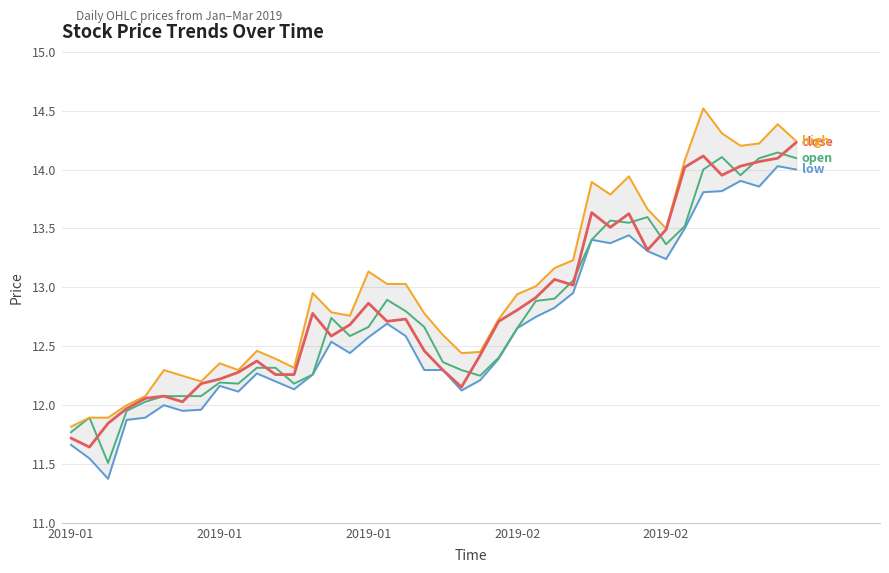

What is the difference between the high values at 35 and 32?

0.8